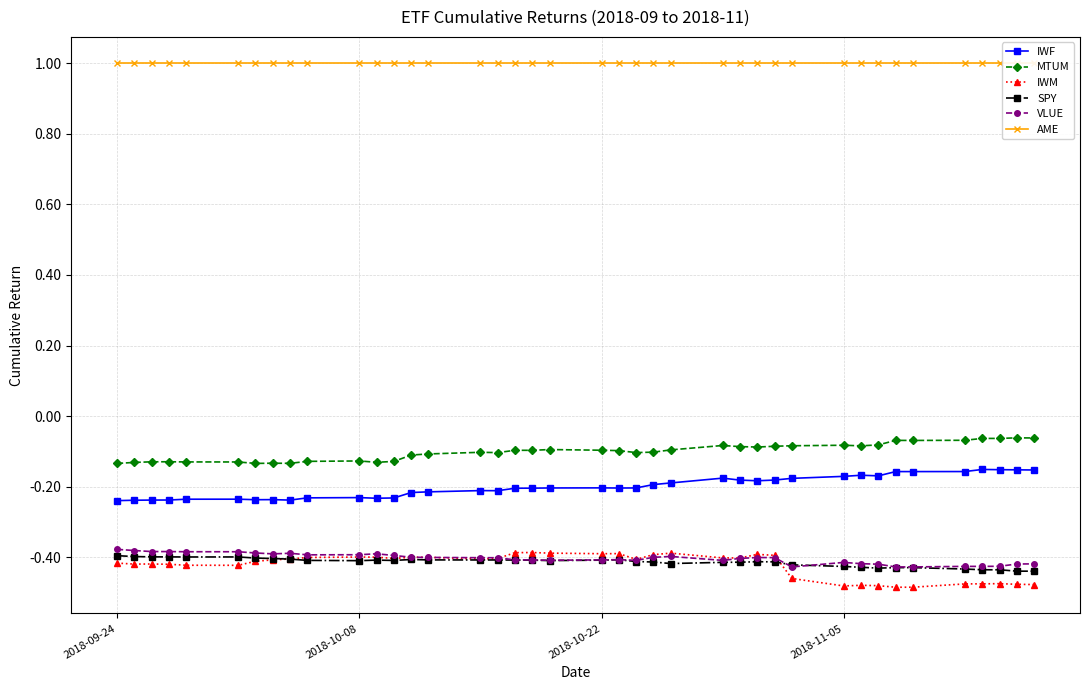

What is the maximum value shown in the chart?

1.0